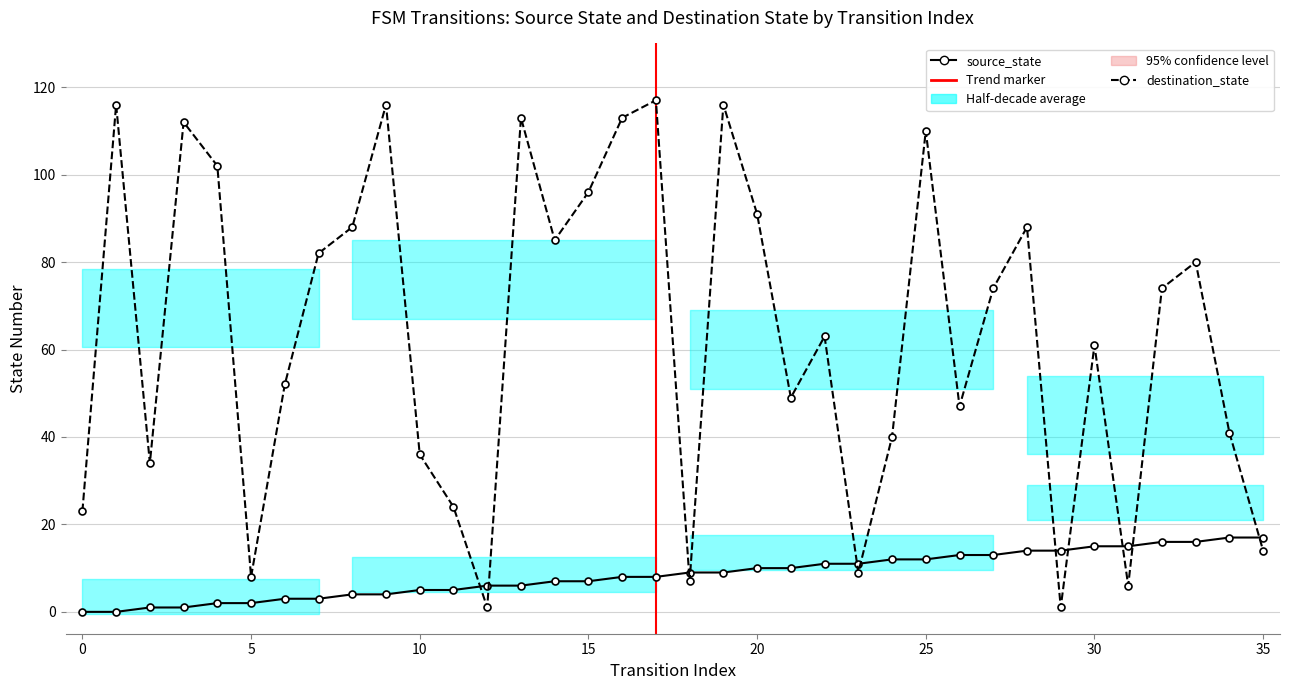

In destination_state, how many points are lower than both neighbors (excluding endpoints)?

10